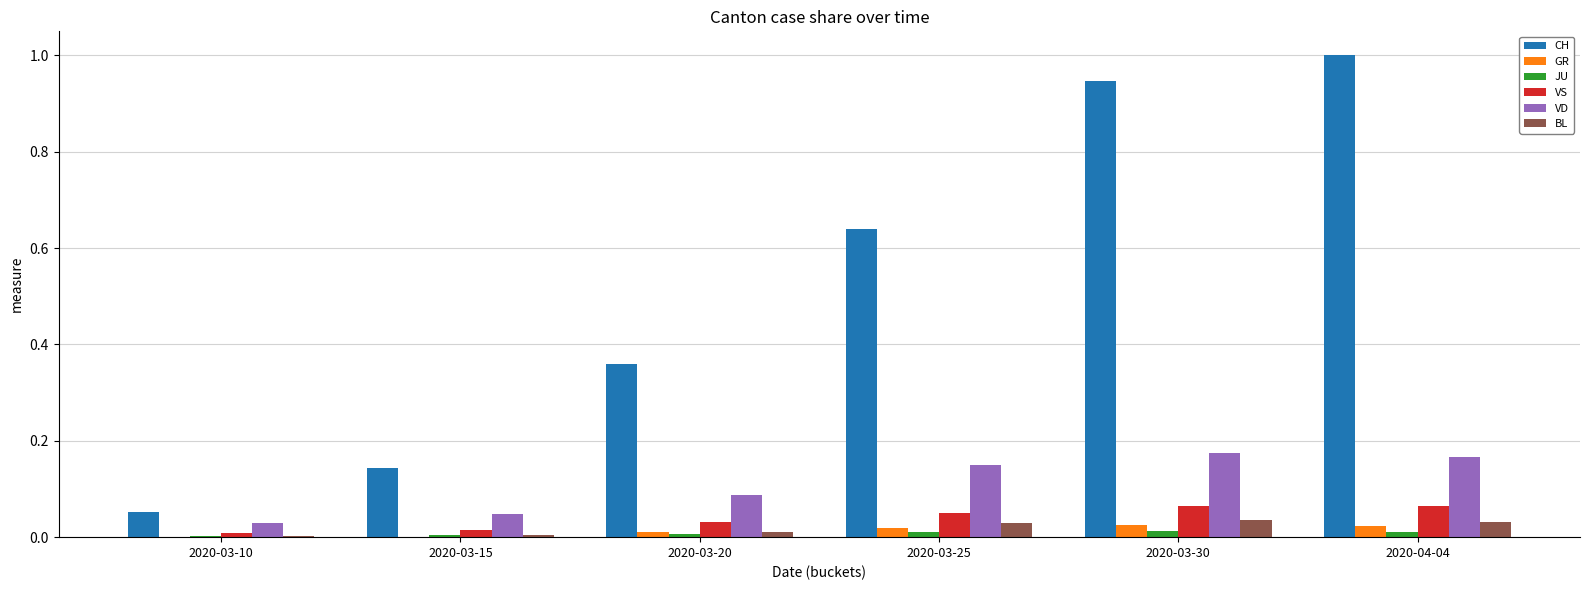

Does the chart contain stacked bars?

No